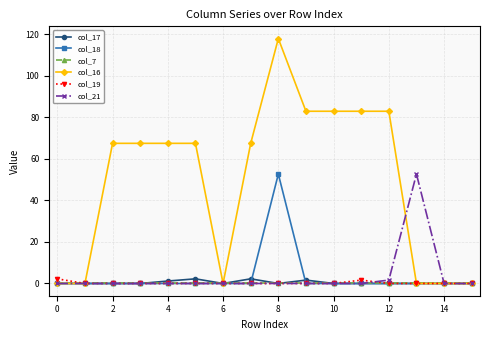

What is the maximum value for col_18?

52.7